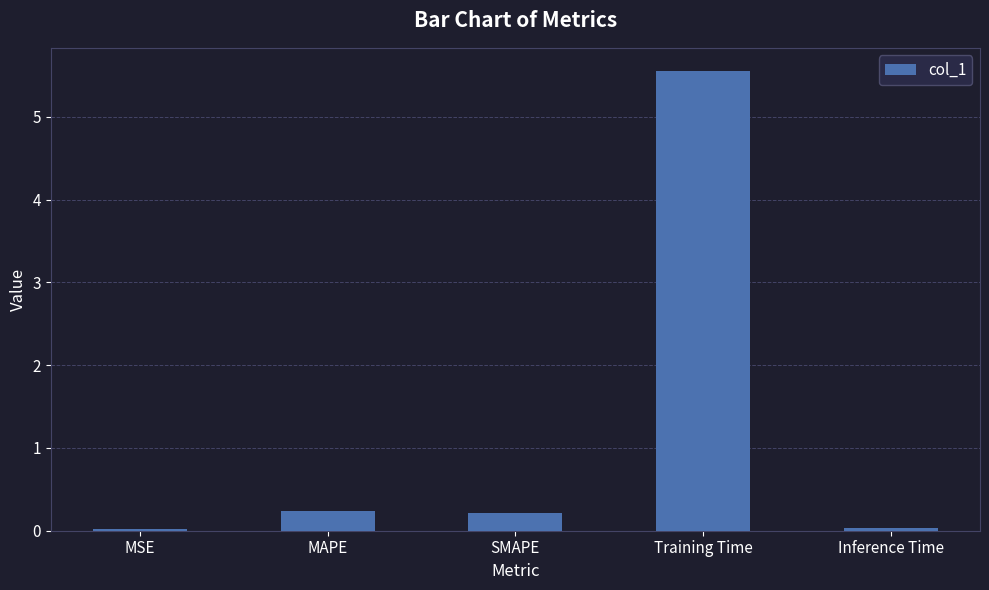

What is the sum of the values at SMAPE and Training Time?

5.8